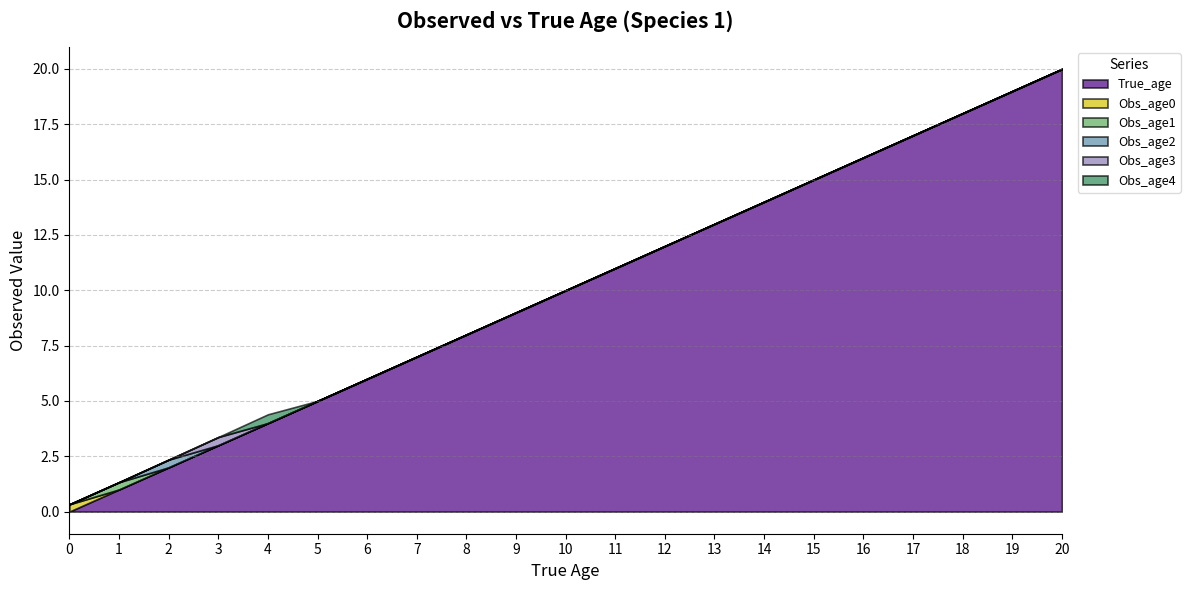

What is the sum of all Obs_age4 values?

0.4